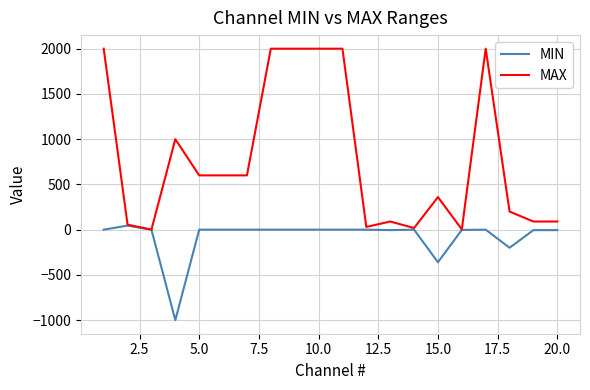

Rank the series by their maximum value, from lowest to highest.

MIN, MAX